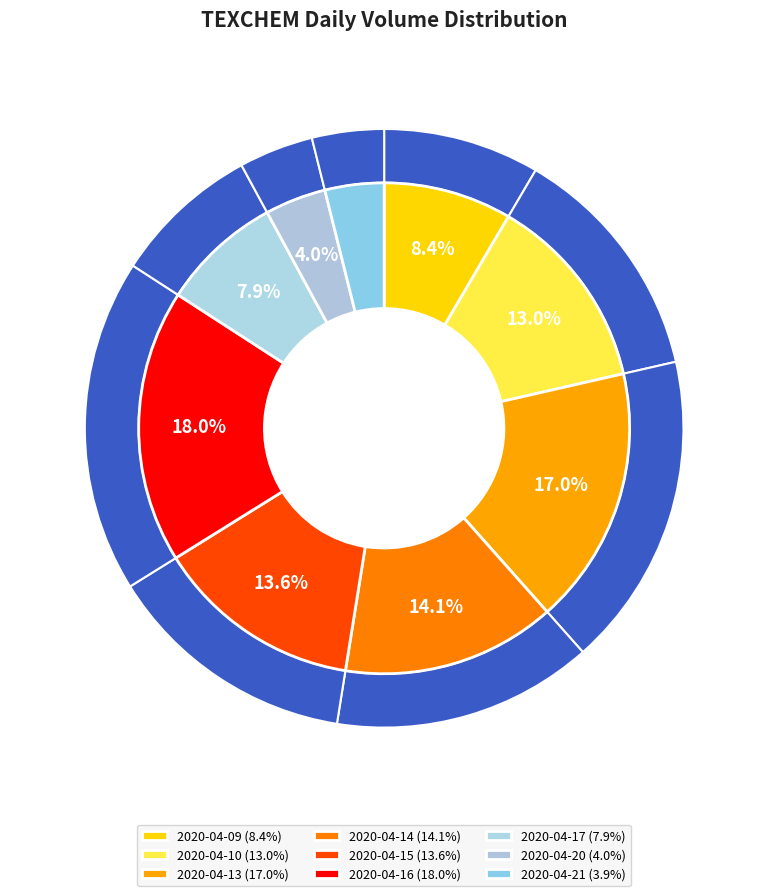

Approximately how many times larger is the value at 2020-04-09 compared to 2020-04-17?

1.1